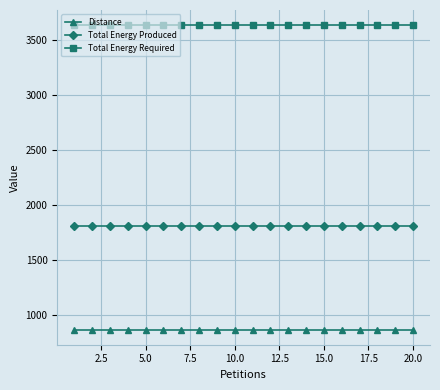

What is the sum of all Total Energy Required values?

72700